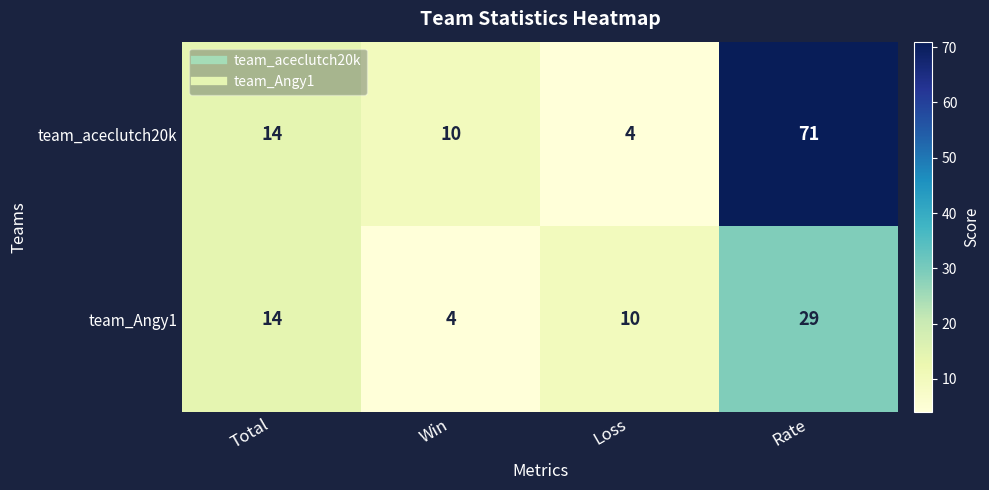

Rank the series by their maximum value, from highest to lowest.

team_aceclutch20k, team_Angy1